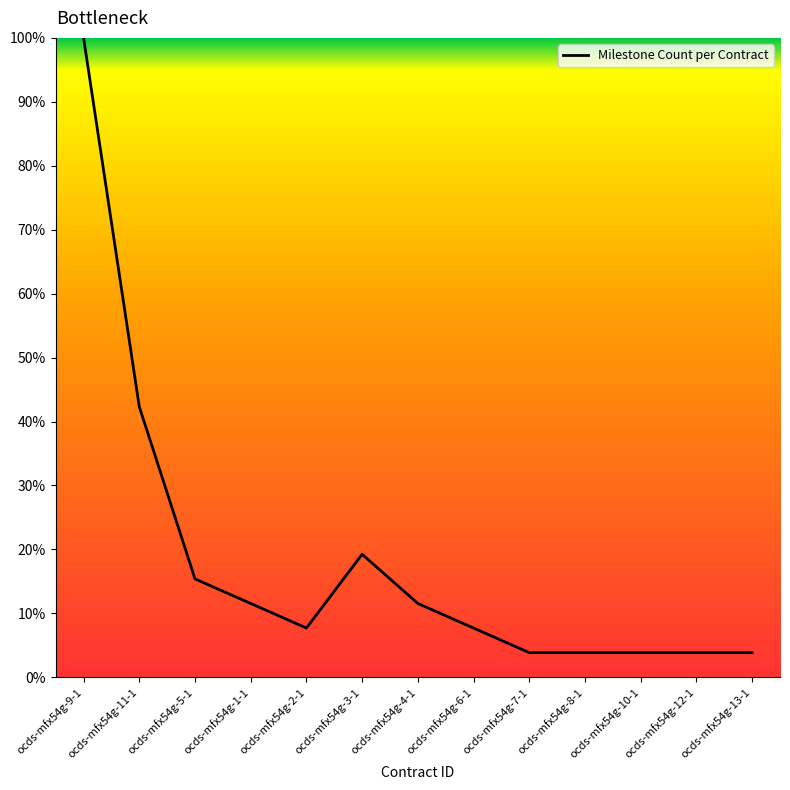

What is the smallest value displayed?

3.8